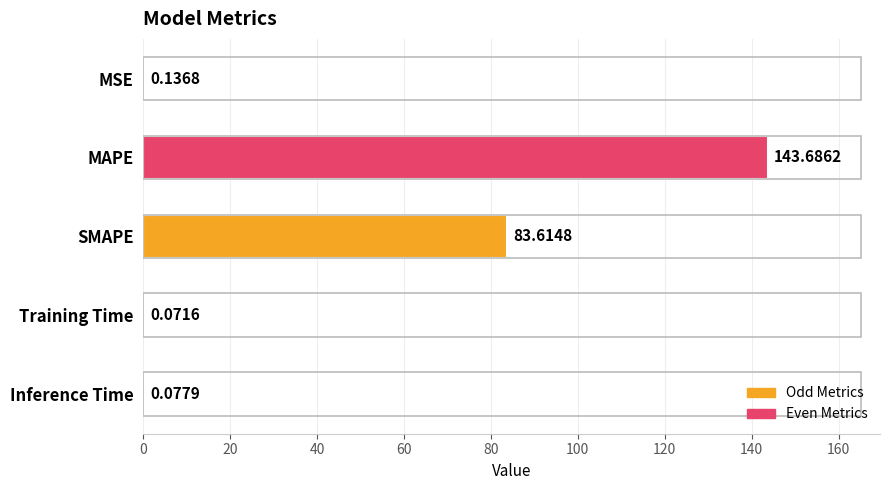

What is the sum of all values?

227.6